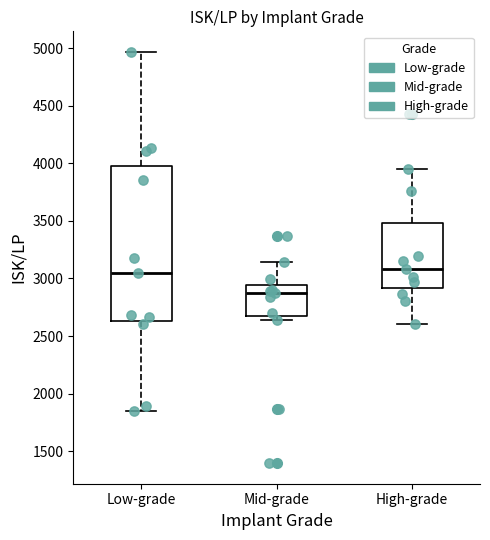

Reading left to right, read every box against the y-axis: the position of its median line, the range the box covers, and the ends of its whiskers. The values are not printed on the chart, so give them approximately, as read against the axis.

Low-grade: median 3050, box 2650 to 4000, whiskers 1850 to 4950
Mid-grade: median 2850, box 2650 to 2950, whiskers 2650 (just below the box's lower edge) to 3150
High-grade: median 3100, box 2900 to 3500, whiskers 2600 to 3950